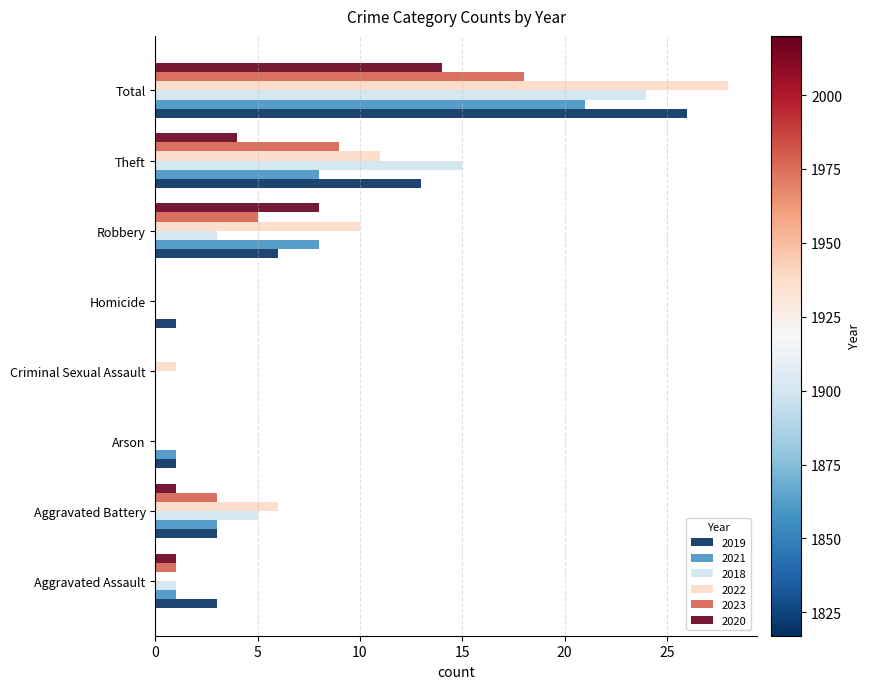

What is the total value across all series at Criminal Sexual Assault?

1